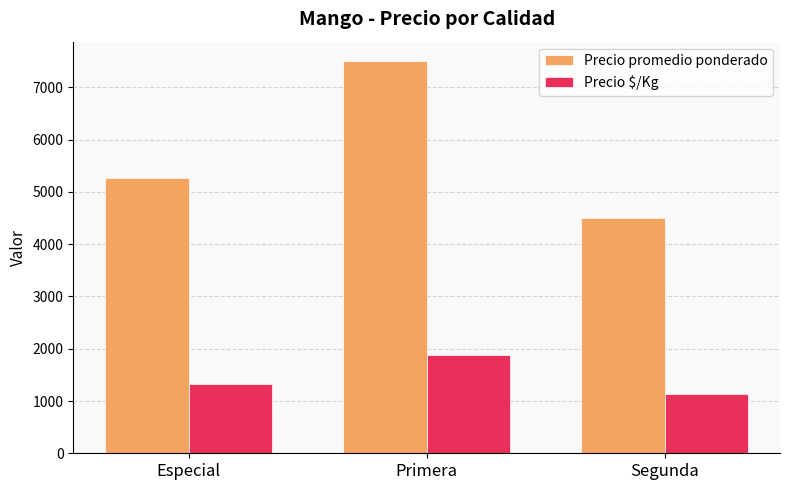

At Primera, list the series in order from largest to smallest.

Precio promedio ponderado, Precio $/Kg